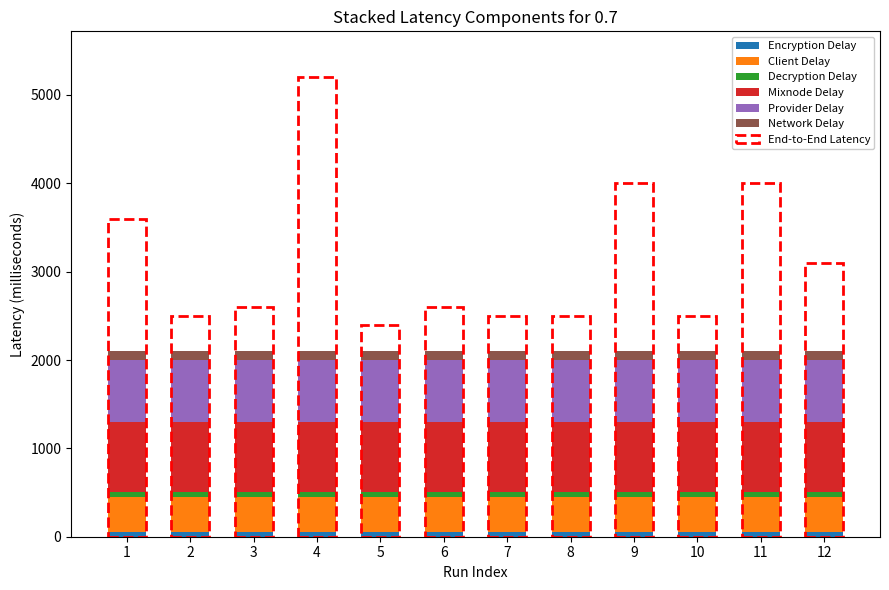

Are the bars horizontal?

No